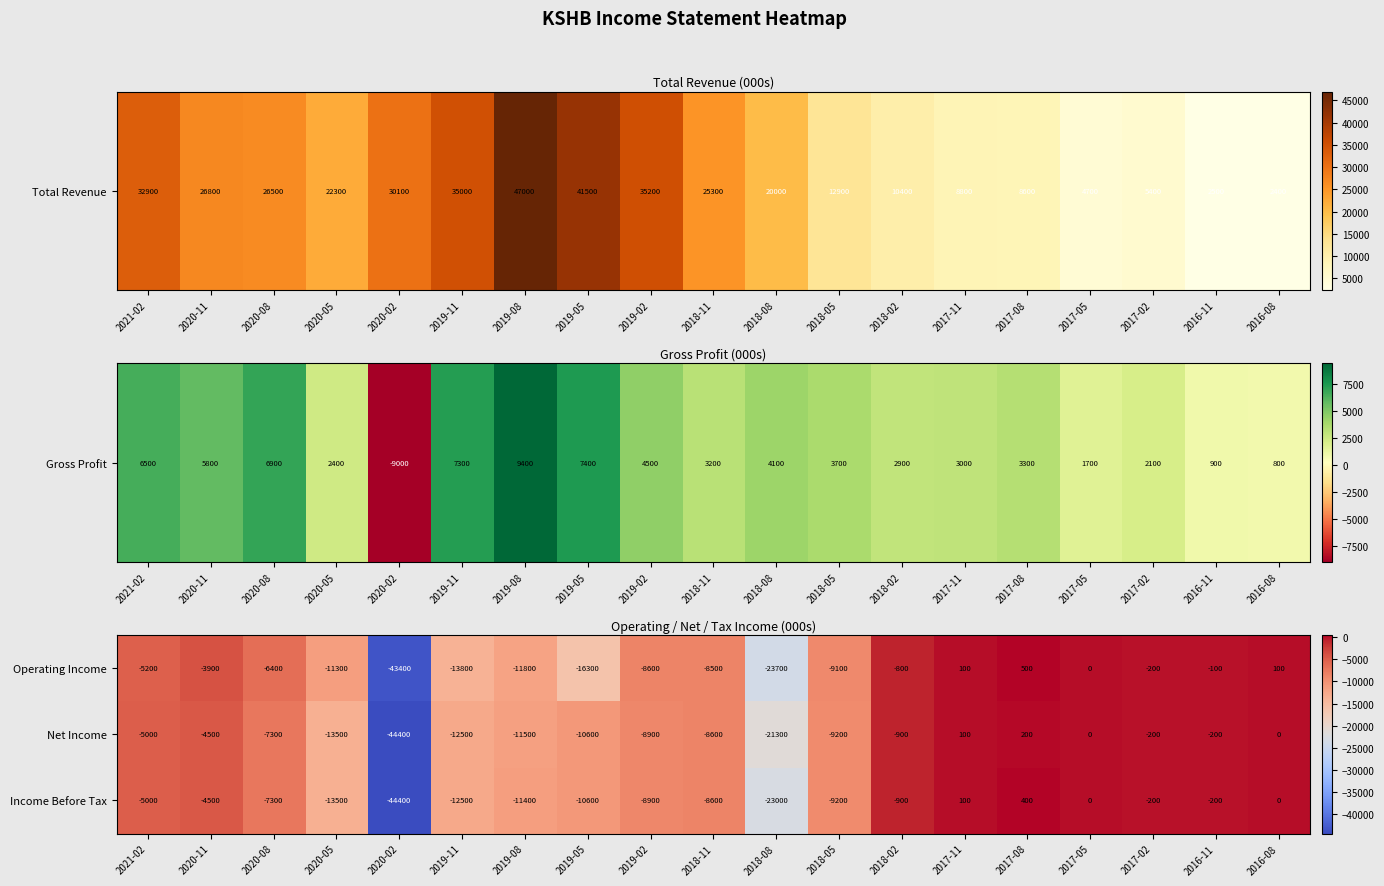

Rank the series by their average value, from lowest to highest.

Operating Income, Income Before Tax, Net Income